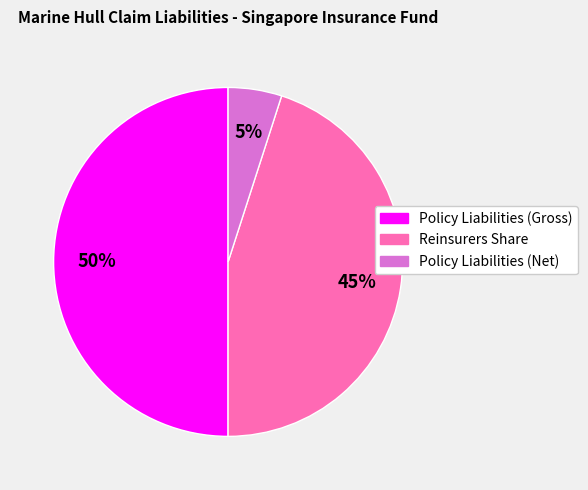

Between Reinsurers Share and Policy Liabilities (Net), which is larger?

Reinsurers Share